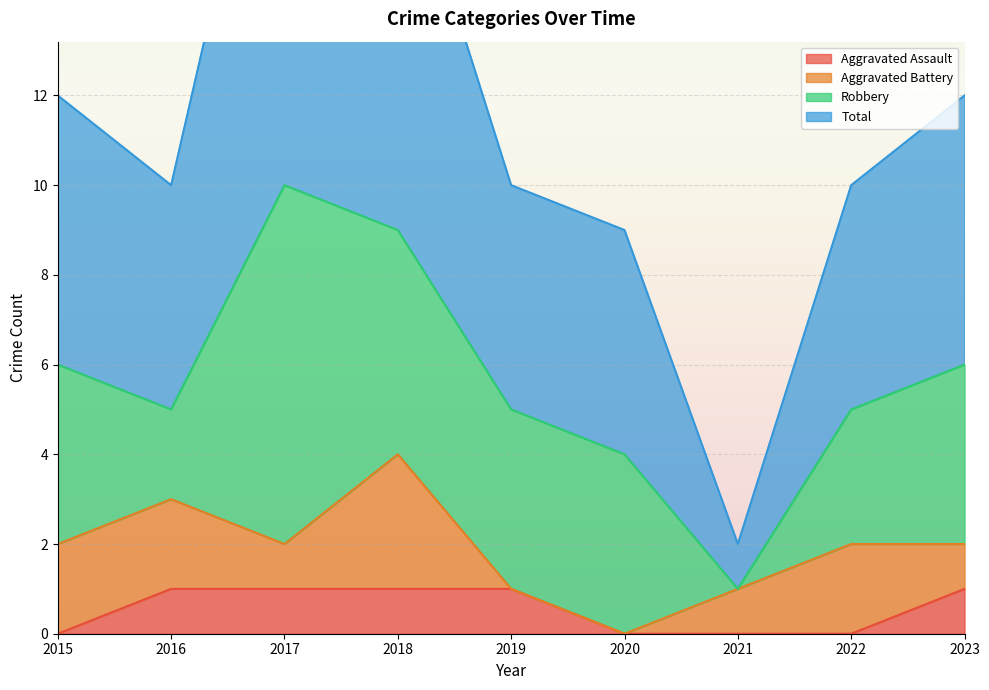

True or false: Aggravated Assault has a value of 0 at 2022.

True